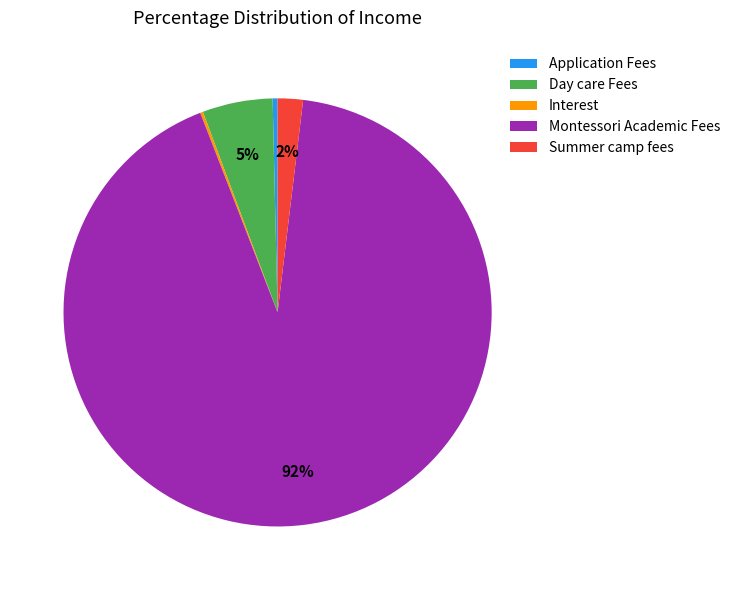

Is it true that Summer camp fees is 2% of the pie?

True